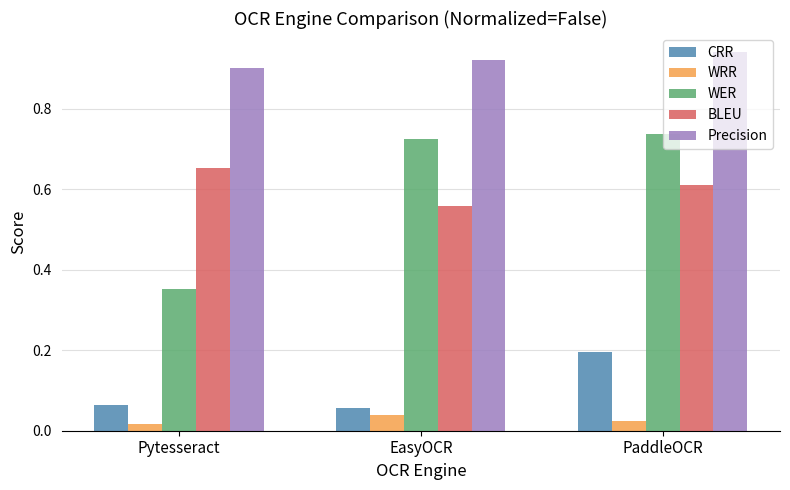

Is the value of CRR at PaddleOCR greater than the value of WER at Pytesseract?

No